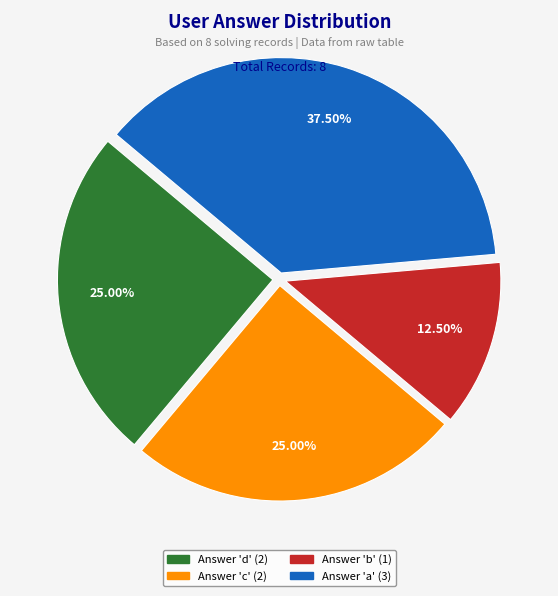

Is there a majority slice in this chart?

No